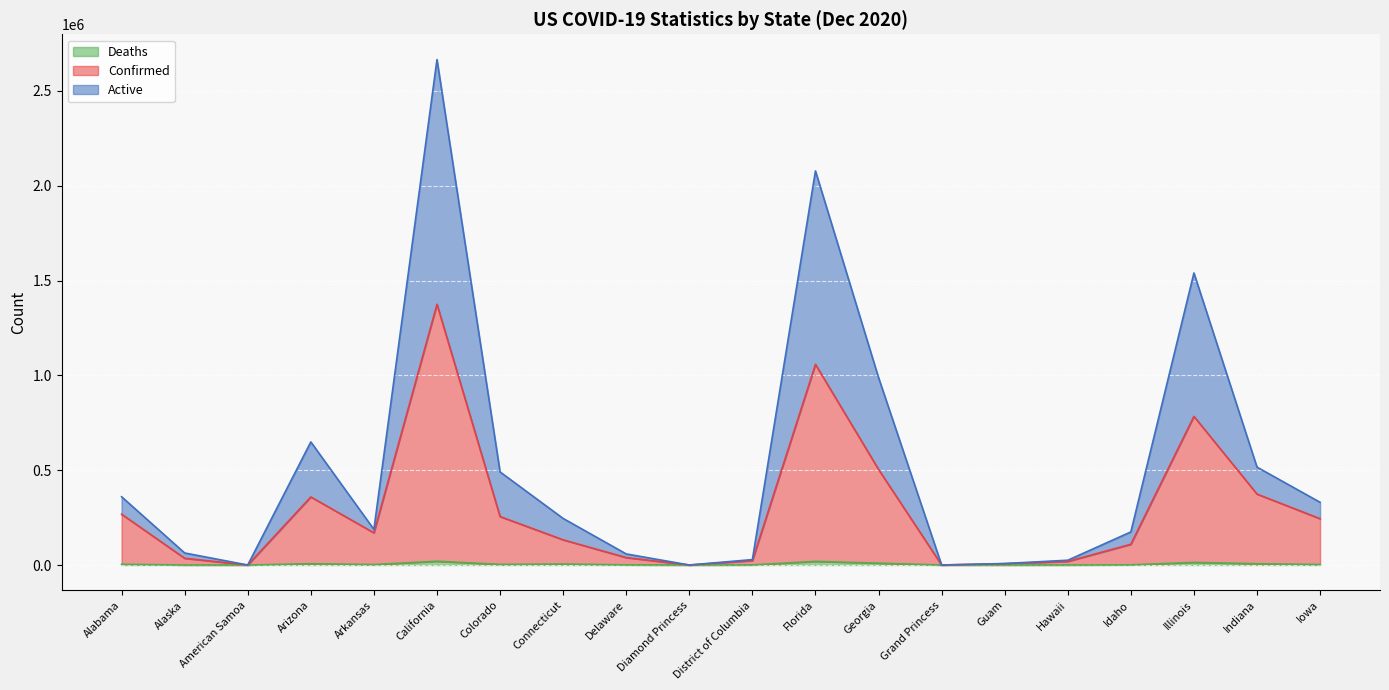

List the labels in order of Active value, smallest first.

American Samoa, Diamond Princess, Grand Princess, Guam, Hawaii, District of Columbia, Delaware, Alaska, Idaho, Arkansas, Connecticut, Iowa, Alabama, Colorado, Indiana, Arizona, Georgia, Illinois, Florida, California